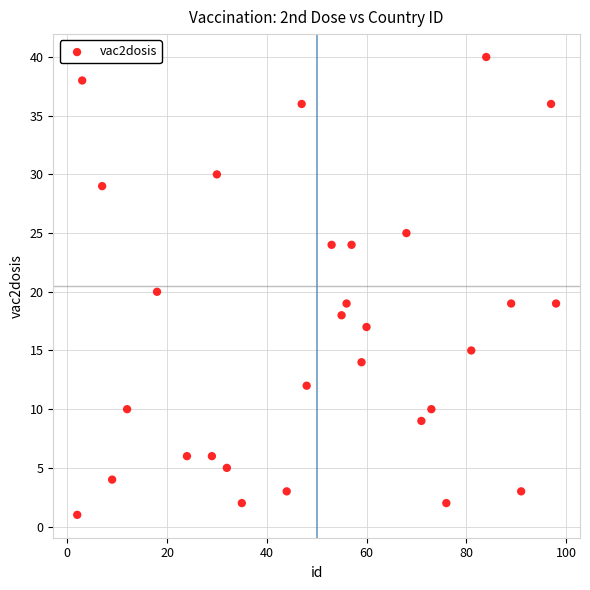

What is the range of Y values (max minus min)?

39